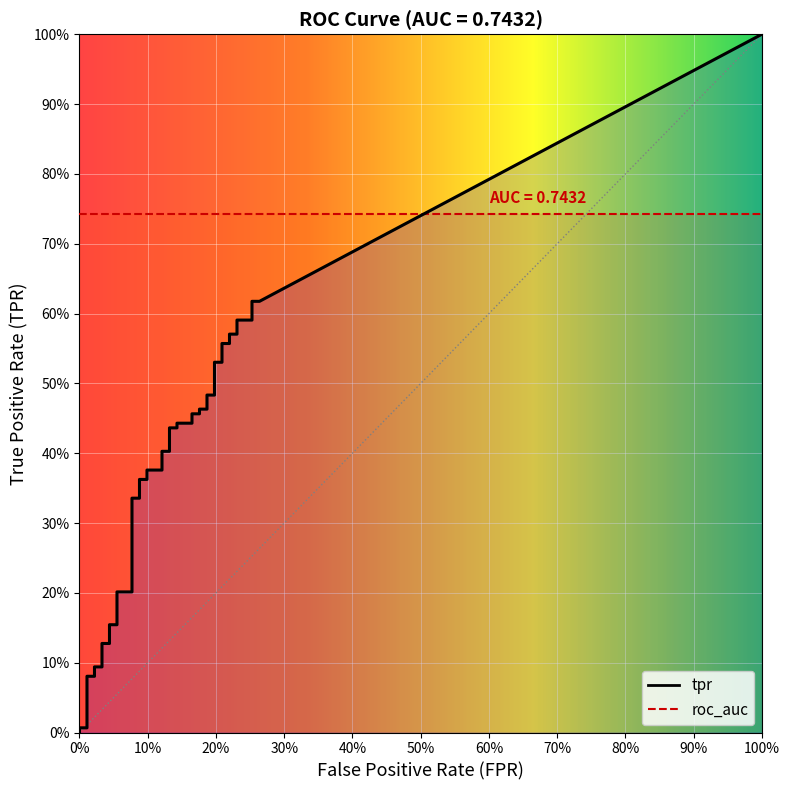

At which category does the chart reach its peak across all series?

38